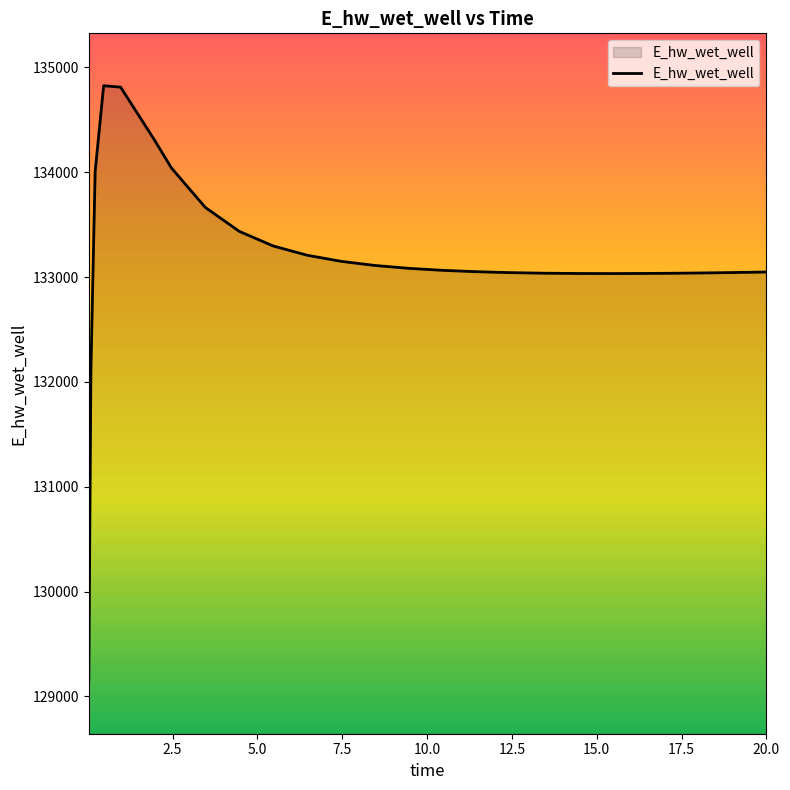

What is the smallest value displayed?

129143.5